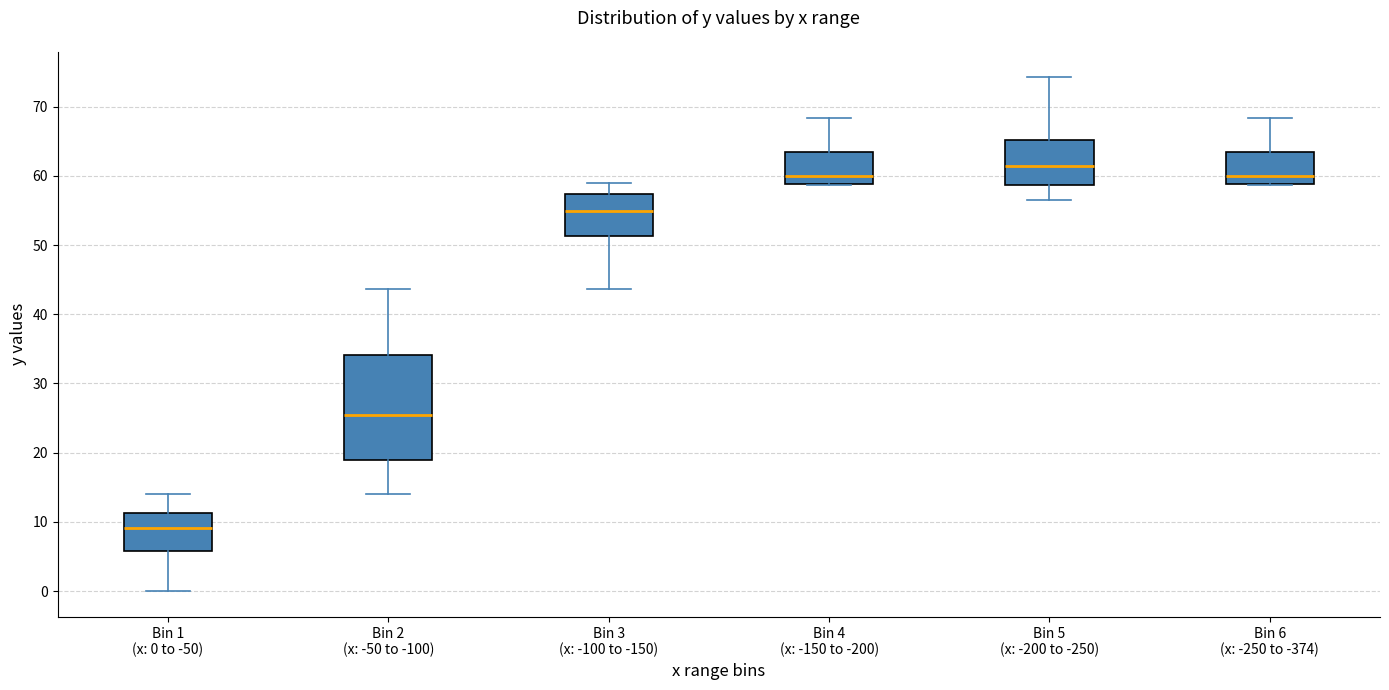

Reading left to right, transcribe this box plot: for each box, give where its median line is, the range the box spans, and where its two whiskers end, as read against the y-axis. The values are not printed on the chart, so give them approximately, as read against the axis.

Bin 1 (x: 0 to -50): median 9, box 6 to 11, whiskers 0 to 14
Bin 2 (x: -50 to -100): median 26, box 19 to 34, whiskers 14 to 44
Bin 3 (x: -100 to -150): median 55, box 51 to 57, whiskers 44 to 59
Bin 4 (x: -150 to -200): median 60, box 59 to 63, whiskers 59 to 68
Bin 5 (x: -200 to -250): median 61, box 59 to 65, whiskers 57 to 74
Bin 6 (x: -250 to -374): median 60, box 59 to 63, whiskers 59 to 68